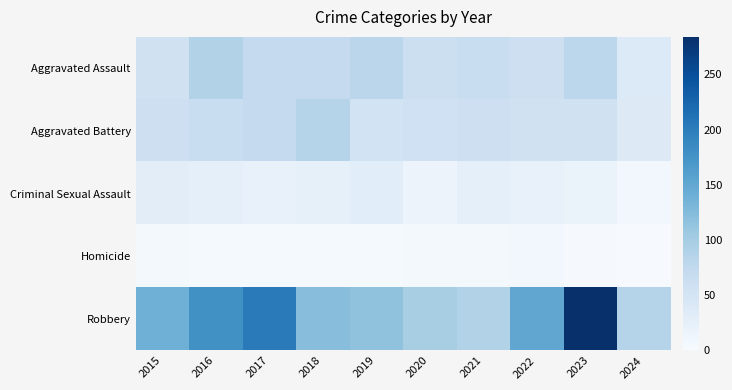

Rank the series at 2017 from highest to lowest value.

Robbery, Aggravated Assault, Aggravated Battery, Criminal Sexual Assault, Homicide